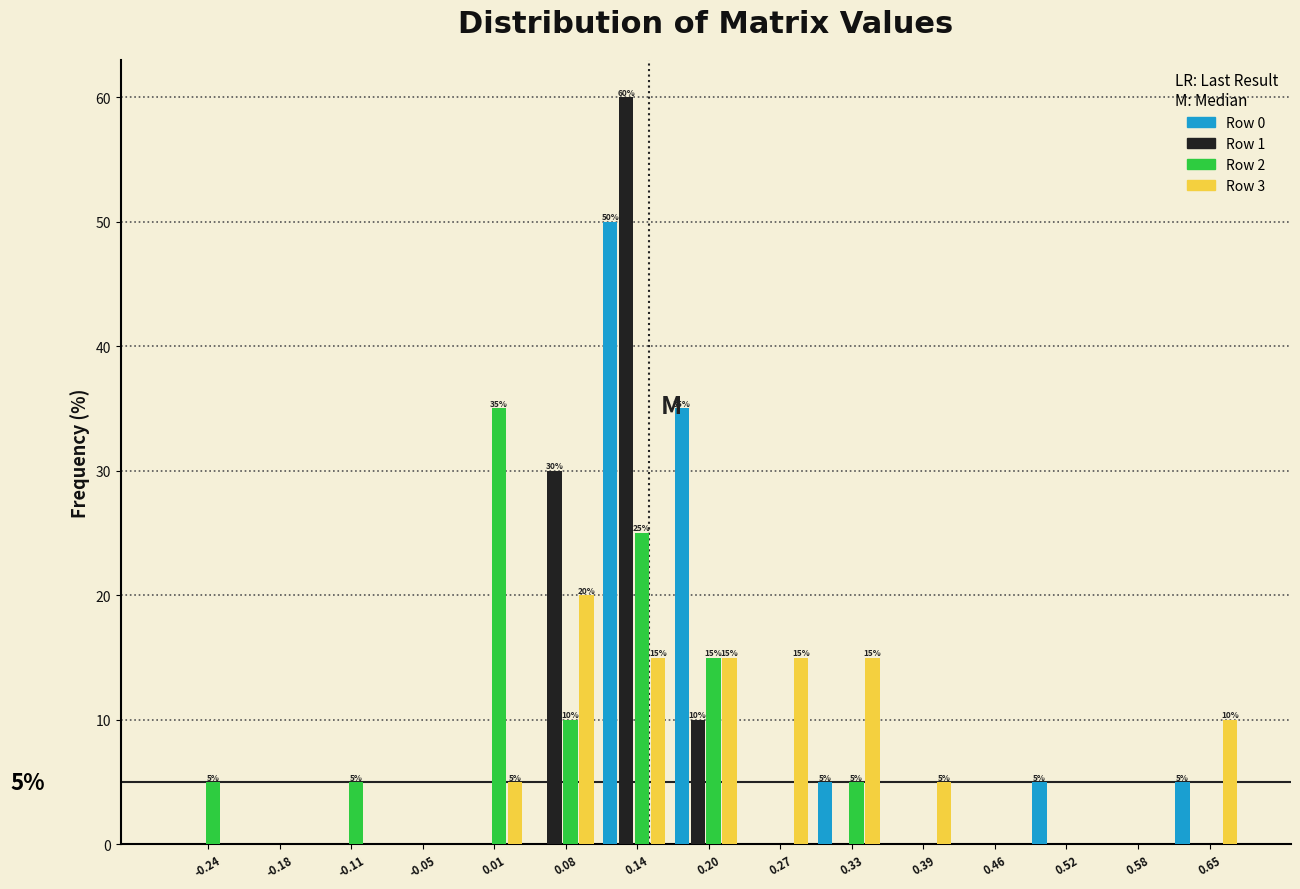

Which series changed the most between 0.08 and 0.58?

Row 1